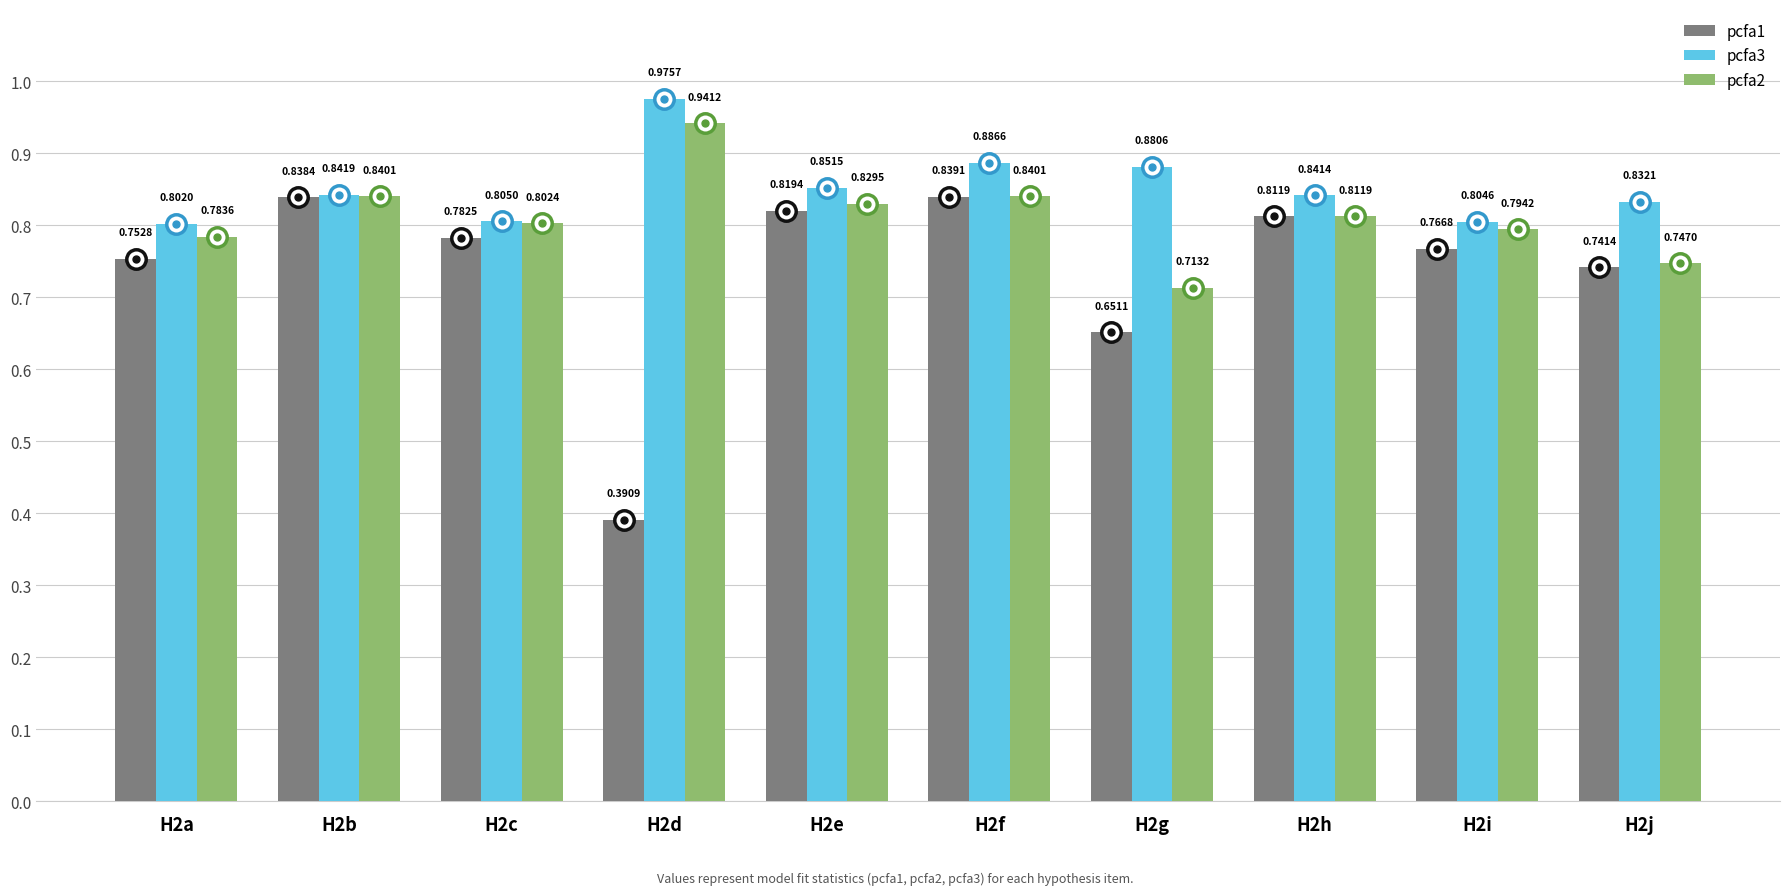

List the series in order of their peak value, lowest first.

pcfa1, pcfa2, pcfa3